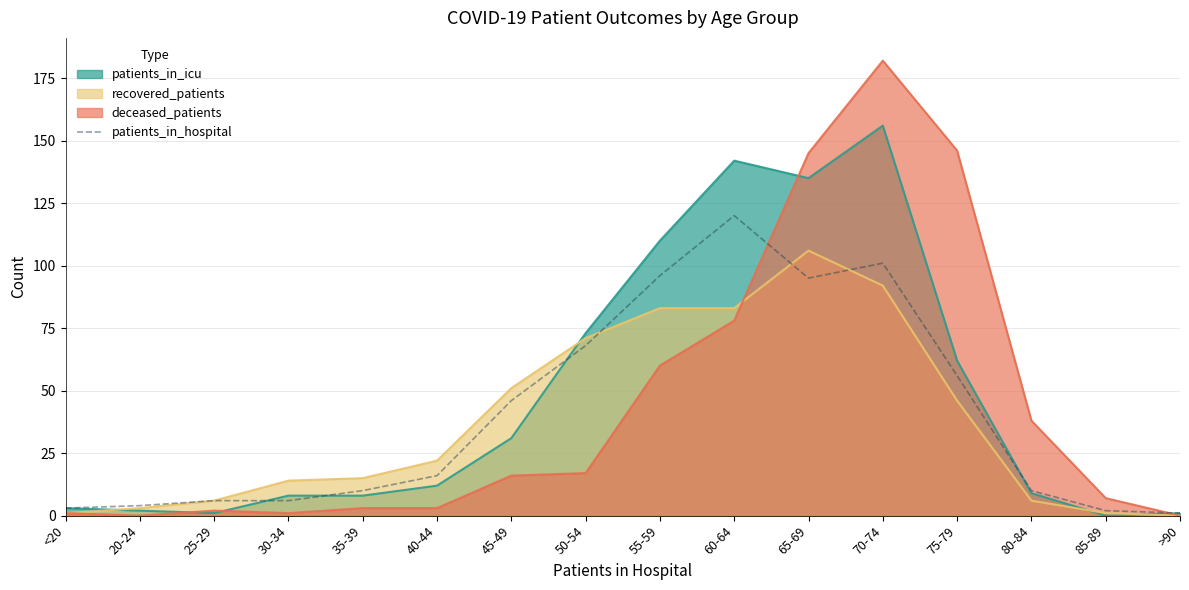

Rank the series by their maximum value, from highest to lowest.

deceased_patients, patients_in_icu, patients_in_hospital, recovered_patients